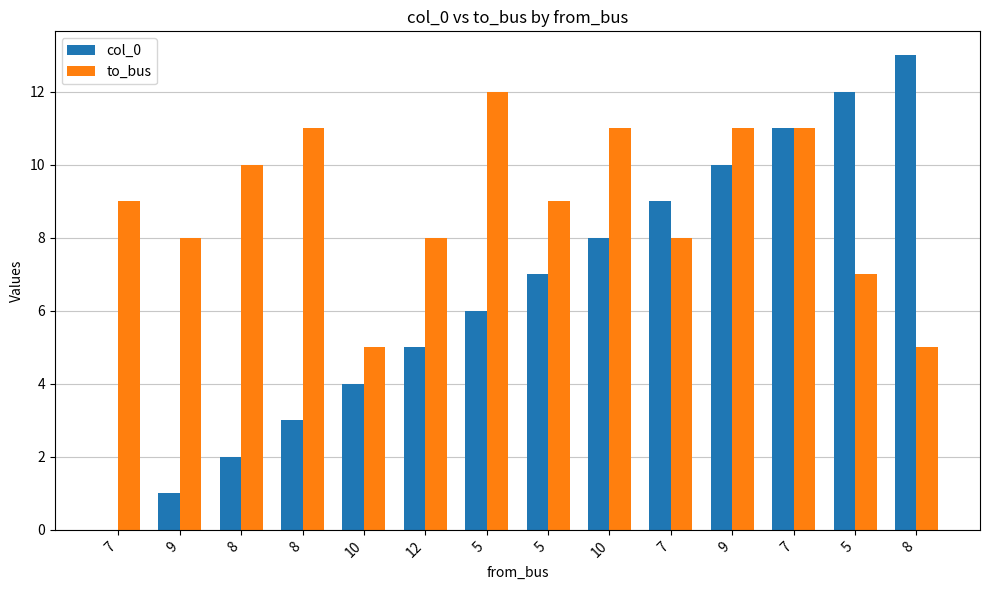

How many groups of bars are there?

14